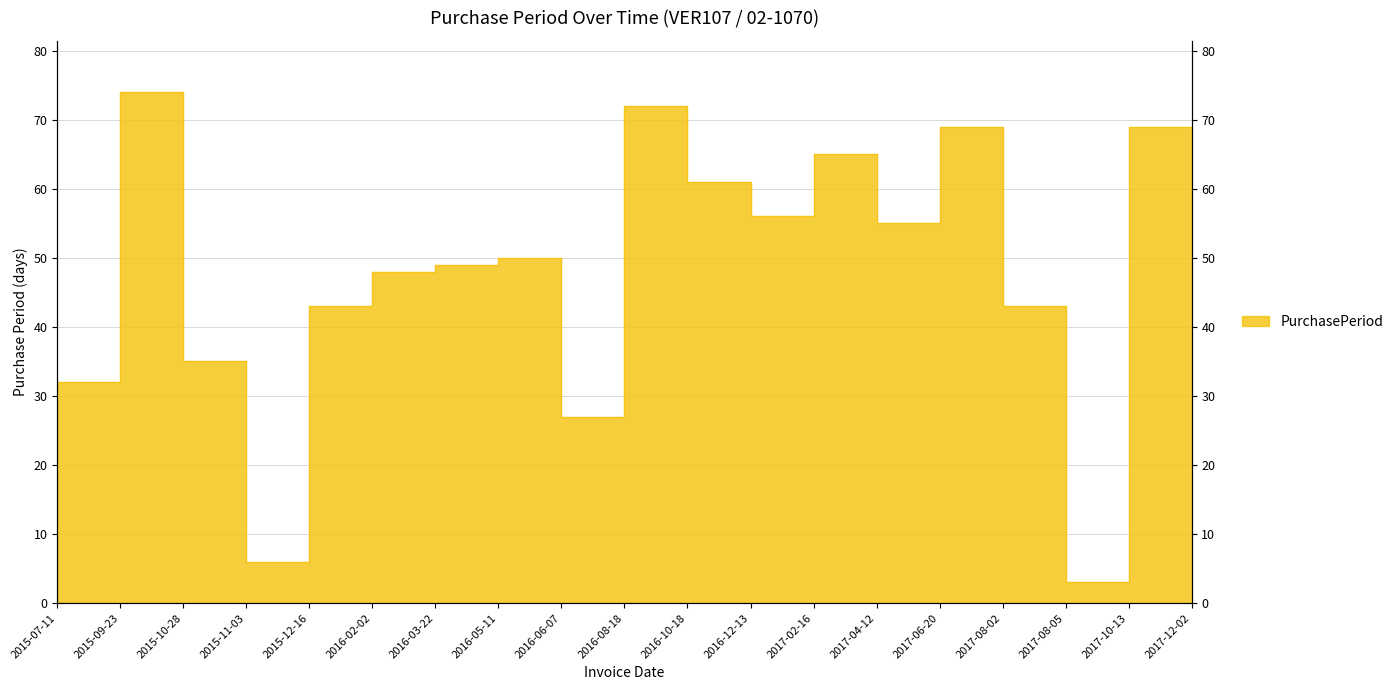

What is the label of the 10th point from the left?

2016-08-18